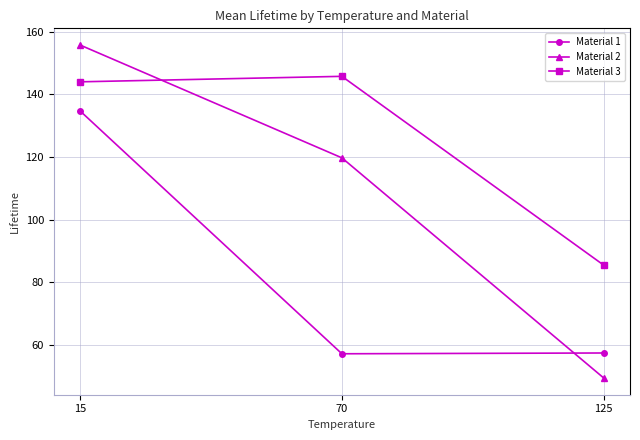

At which category does the chart reach its peak across all series?

15